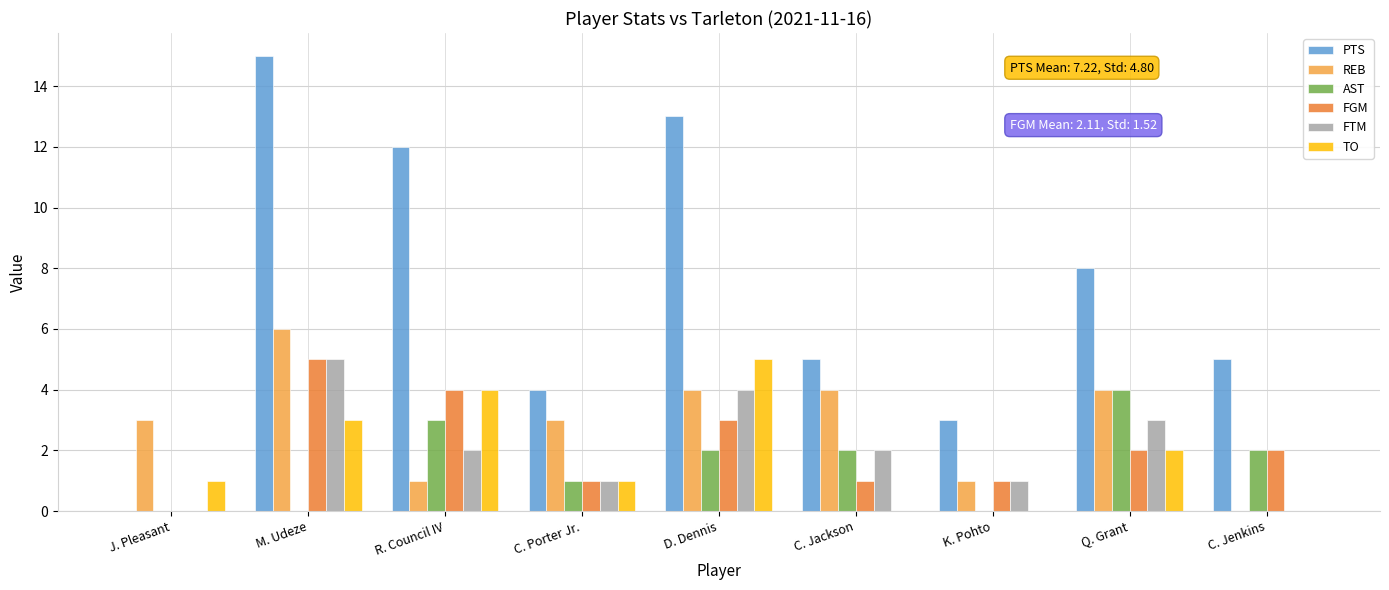

The TO series shows 2 at R. Council IV. True or false?

False